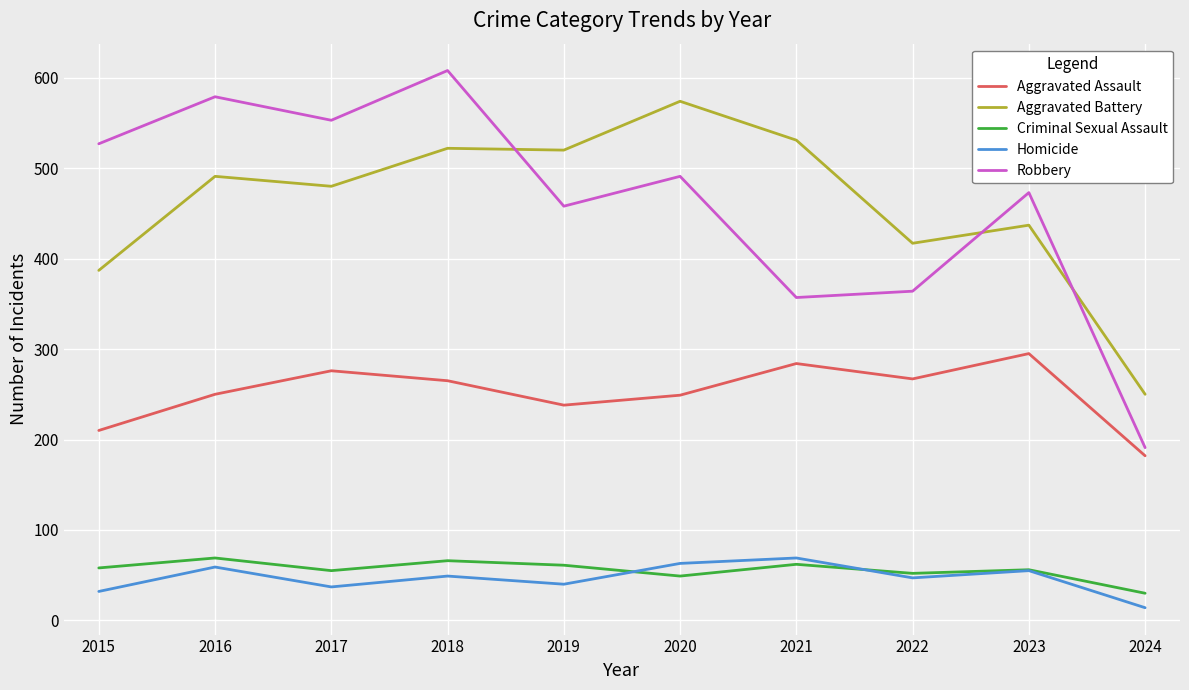

What is the difference between the Aggravated Assault values at 2018 and 2024?

83